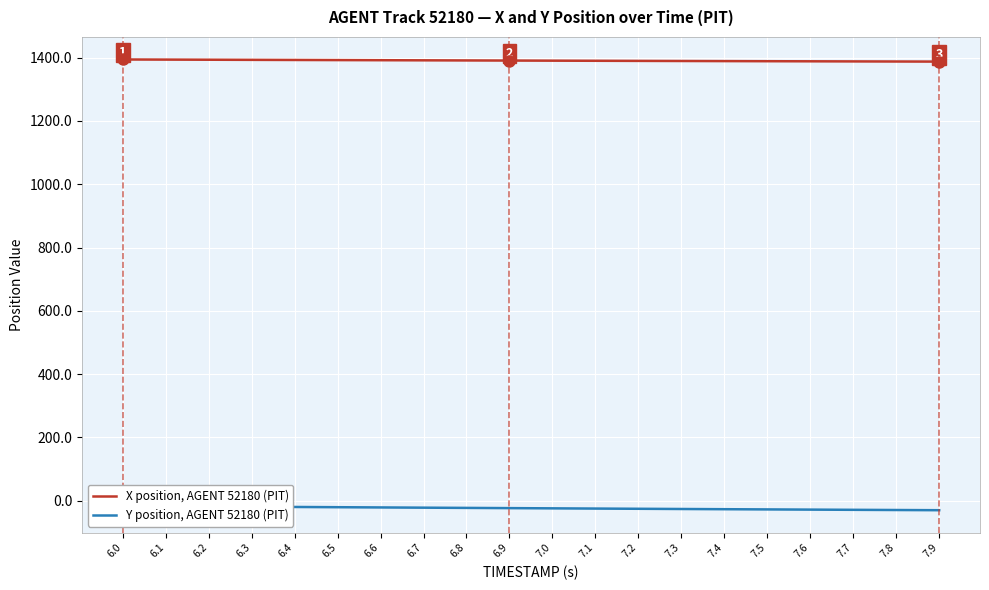

Rank the categories by Y position, AGENT 52180 (PIT) value from lowest to highest.

7.9, 7.8, 7.7, 7.6, 7.5, 7.4, 7.3, 7.2, 7.1, 7.0, 6.9, 6.8, 6.7, 6.6, 6.5, 6.4, 6.3, 6.2, 6.1, 6.0